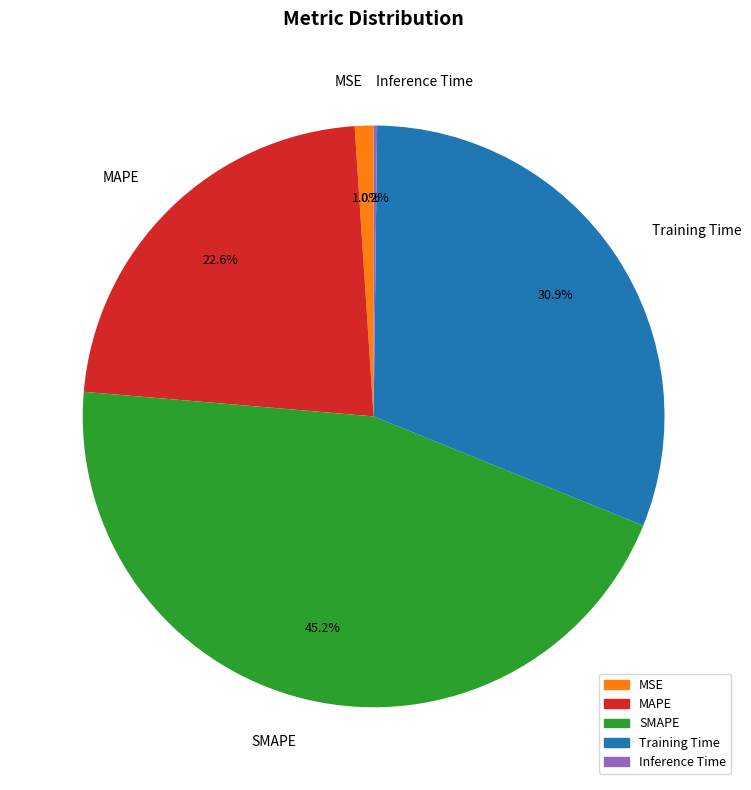

What is the largest slice in the pie chart?

SMAPE